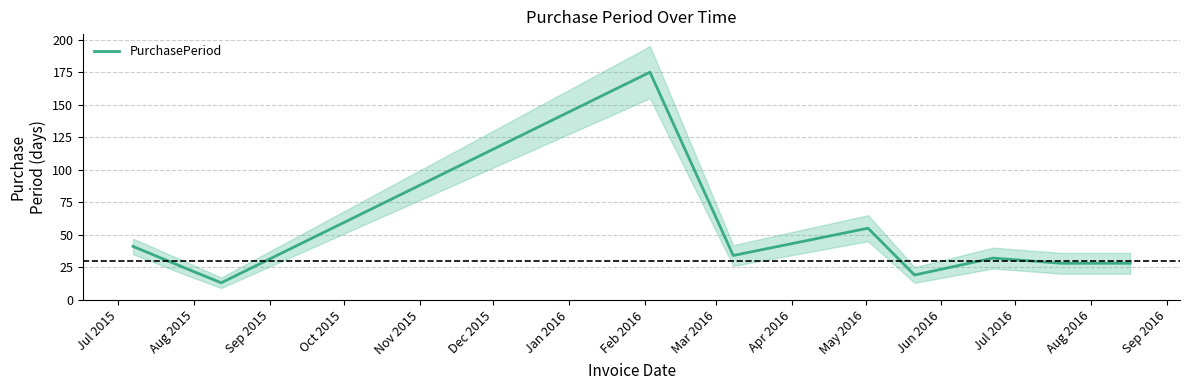

What is the maximum value for PurchasePeriod?

175